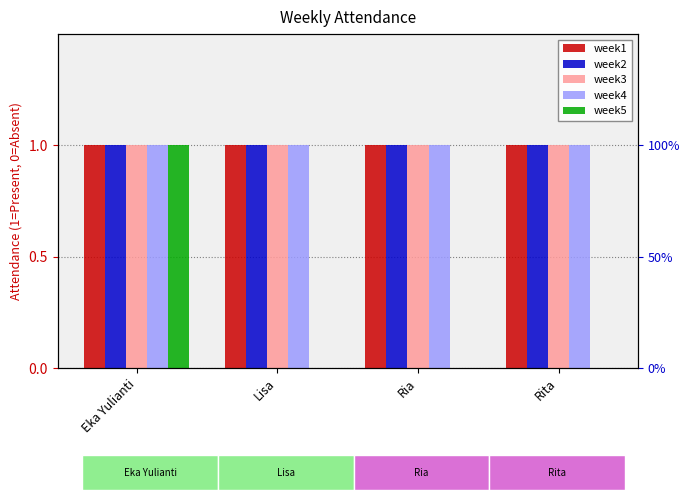

What is the label of the 2nd bar from the right?

Ria